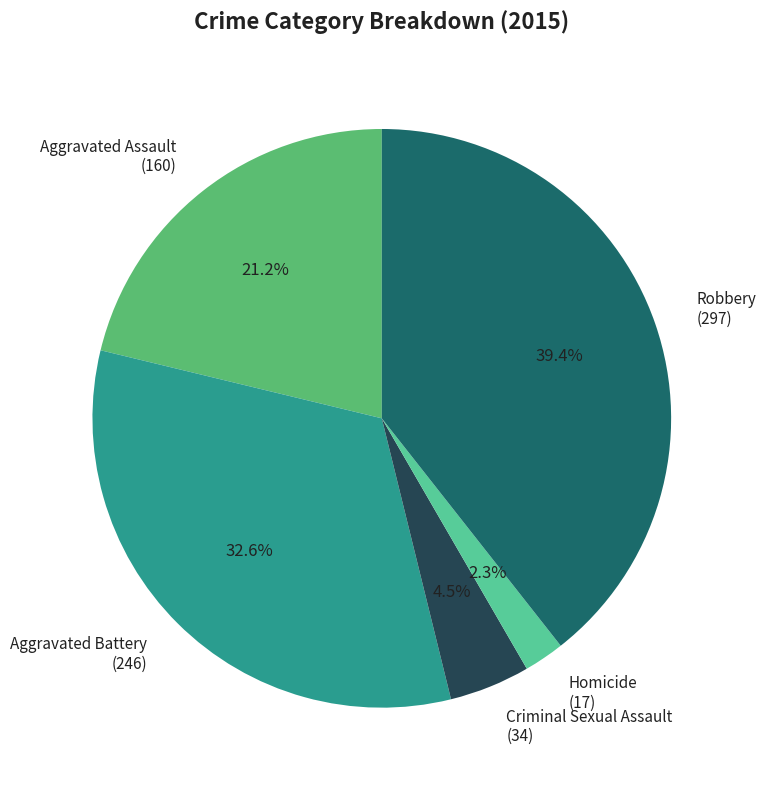

What percentage is the Robbery slice, to the nearest percent?

39%